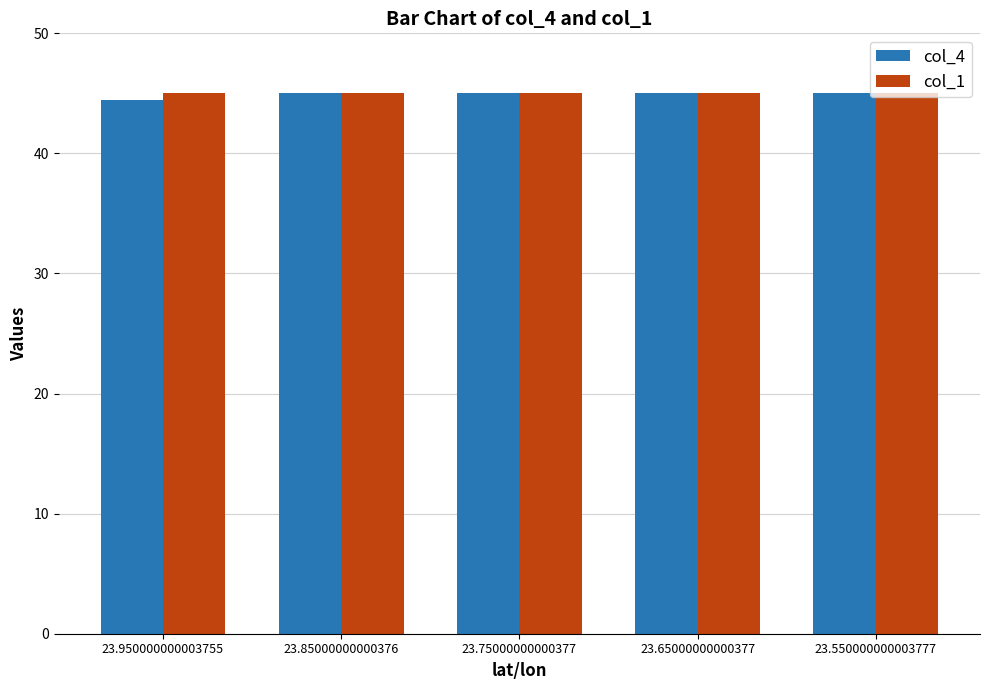

True or false: col_4 has a value of 44.4 at 23.950000000003755.

True